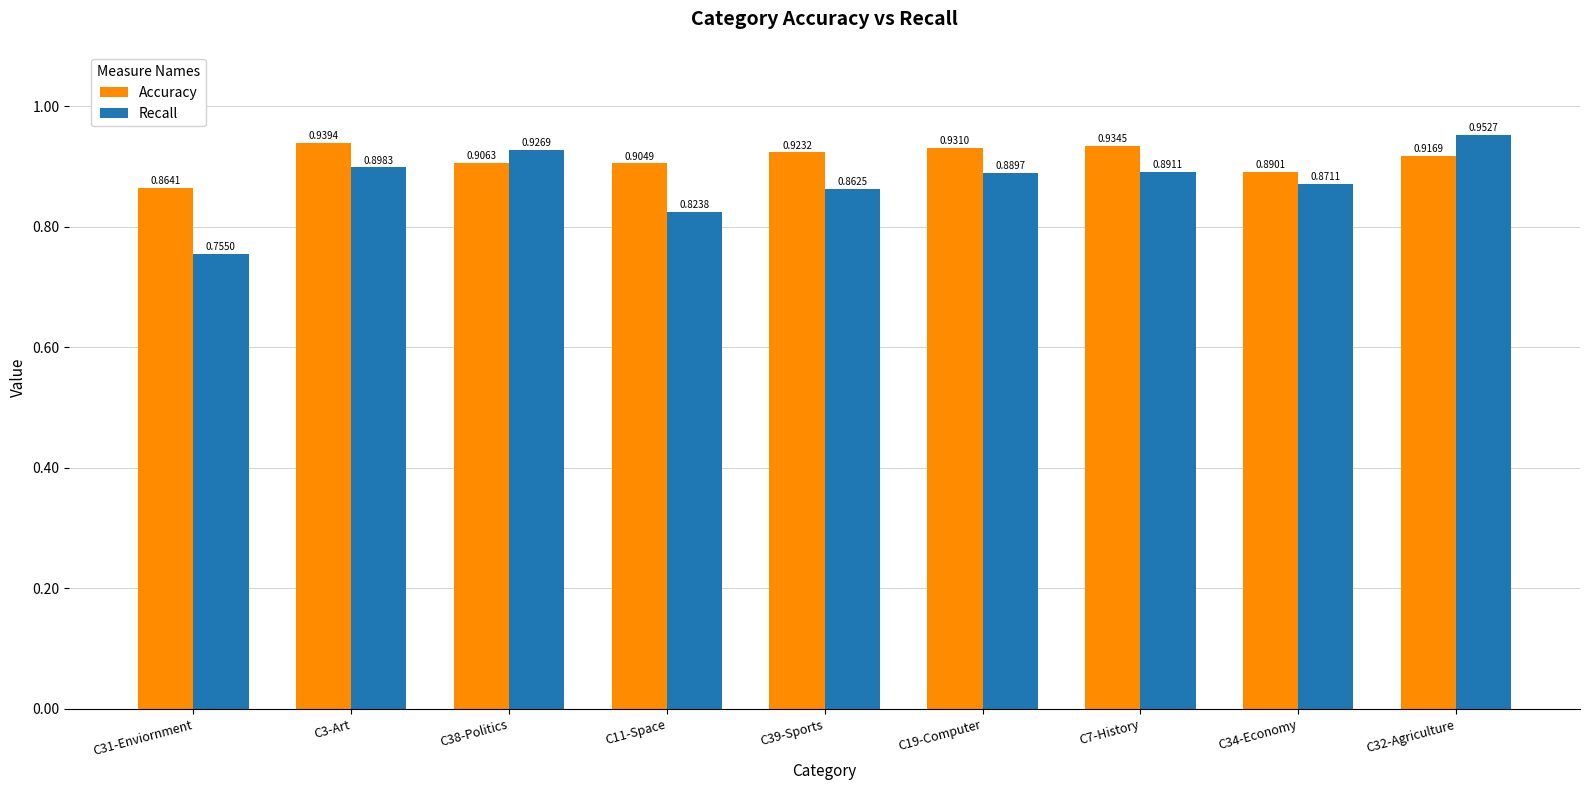

At which category does the chart reach its peak across all series?

C32-Agriculture